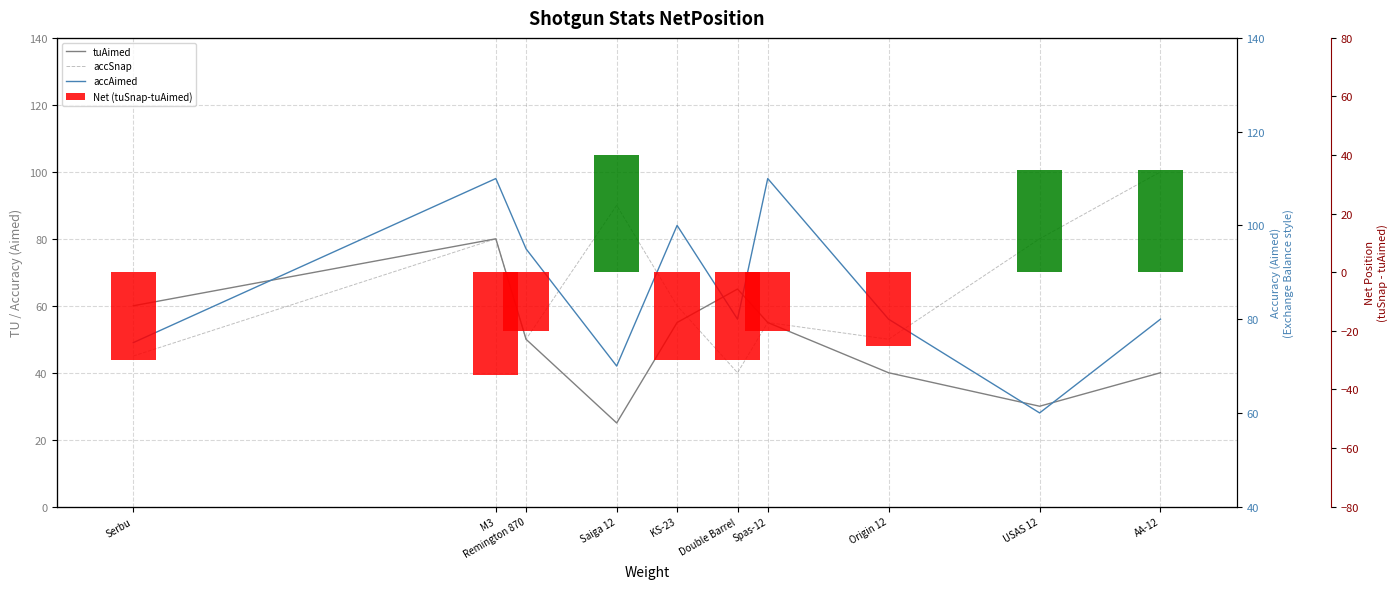

What is the greatest value displayed?

110